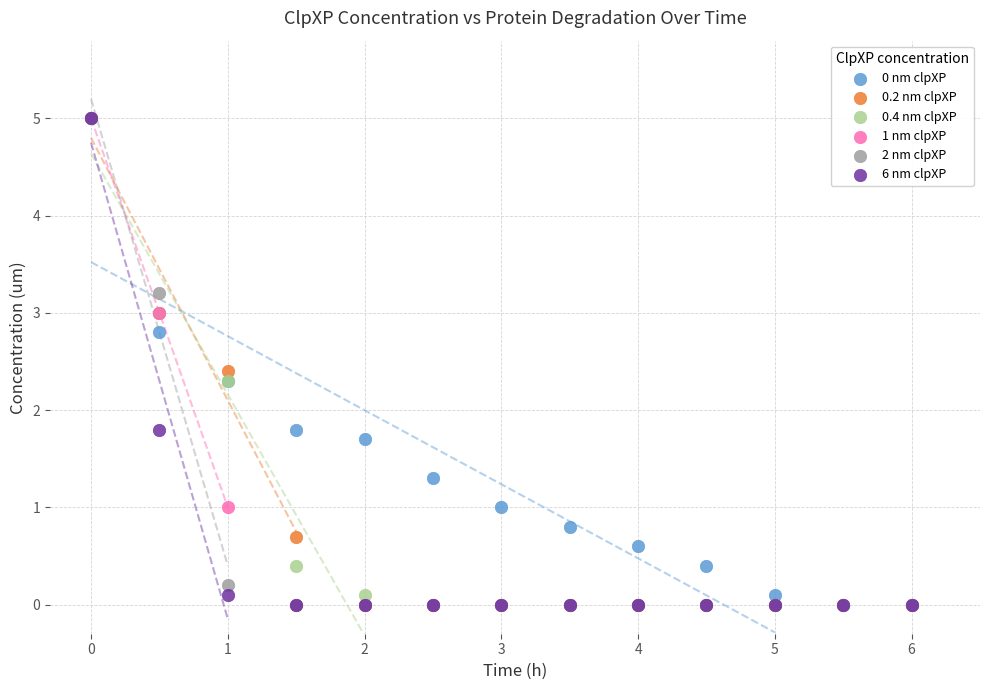

What are all the series names shown in the legend?

0 nm clpXP, 0.2 nm clpXP, 0.4 nm clpXP, 1 nm clpXP, 2 nm clpXP, 6 nm clpXP